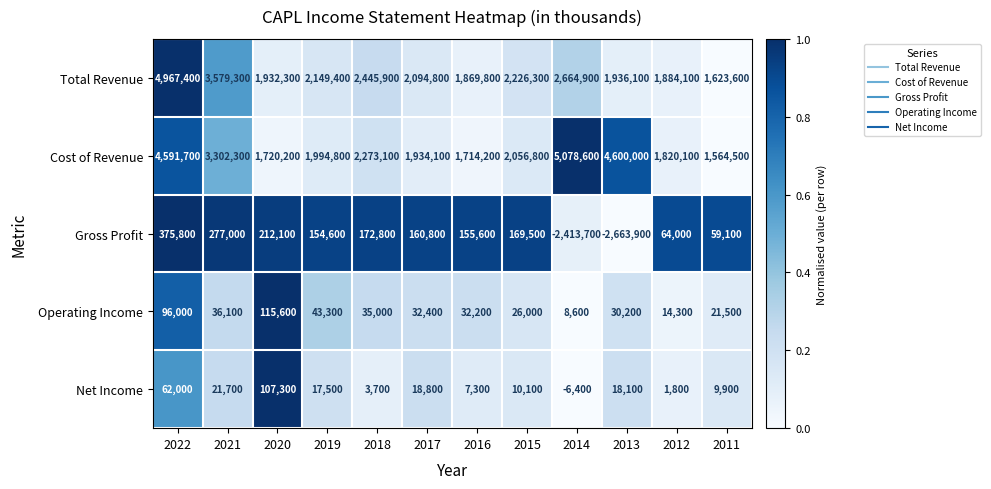

At 2012, list the series in order from largest to smallest.

Total Revenue, Cost of Revenue, Gross Profit, Operating Income, Net Income